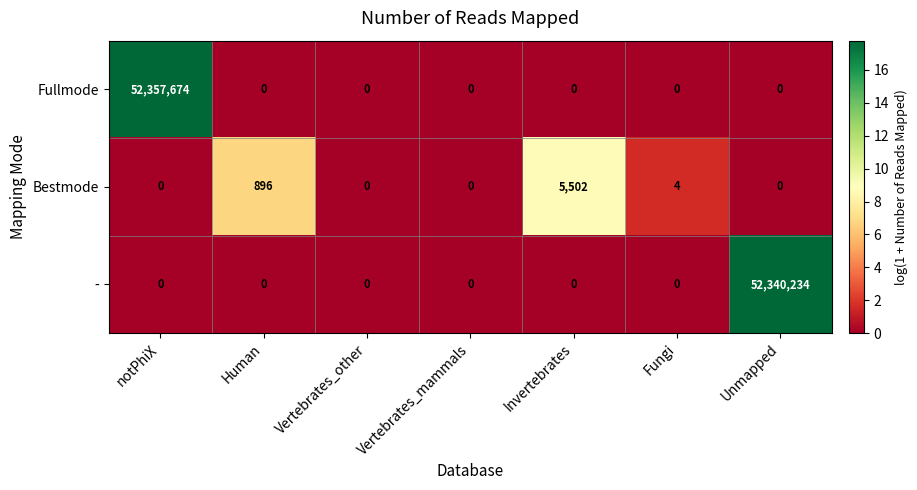

What is the difference between the highest and lowest values at Invertebrates?

5502